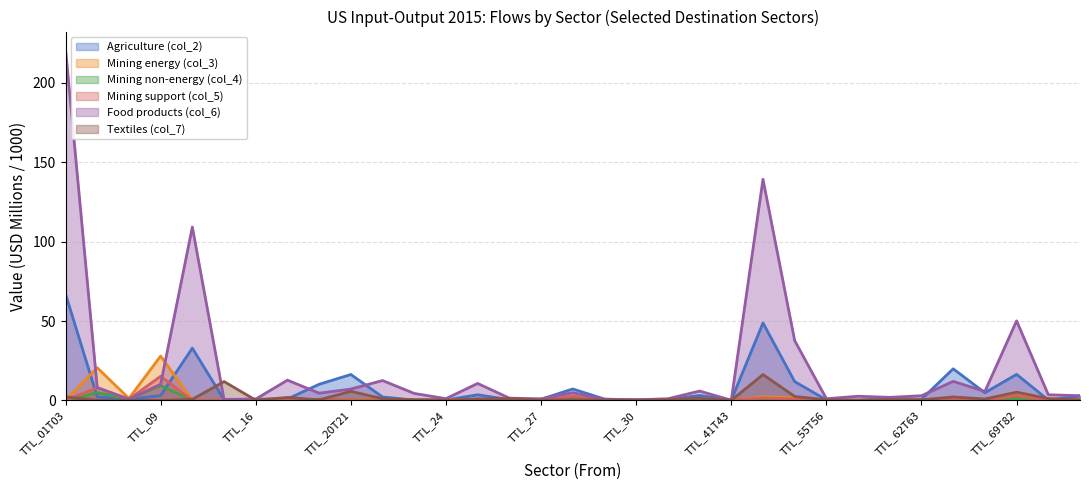

Reading right to left, list all the values displayed in this chart.

Agriculture (col_2): TTL_85=2.8	TTL_84=0.2	TTL_69T82=16.4	TTL_68=4.8	TTL_64T66=19.9	TTL_62T63=0.7	TTL_61=1.1	TTL_58T60=0.1	TTL_55T56=0.3	TTL_49T53=11.8	TTL_45T47=48.8	TTL_41T43=0.2	TTL_35T39=3.1	TTL_31T33=0.4	TTL_30=0.2	TTL_29=0.8	TTL_28=7.2	TTL_27=0.7	TTL_26=0.5	TTL_25=3.5	TTL_24=0.2	TTL_23=0.2	TTL_22=2.1	TTL_20T21=16.3	TTL_19=10.1	TTL_17T18=0.9	TTL_16=0.7	TTL_13T15=0.4	TTL_10T12=32.9	TTL_09=3.1	TTL_07T08=0.6	TTL_05T06=2.2	TTL_01T03=67.0
Mining energy (col_3): TTL_85=0.6	TTL_84=0.4	TTL_69T82=5.0	TTL_68=0.0	TTL_64T66=1.0	TTL_62T63=0.2	TTL_61=0.1	TTL_58T60=0.0	TTL_55T56=0.0	TTL_49T53=1.6	TTL_45T47=2.2	TTL_41T43=0.1	TTL_35T39=1.1	TTL_31T33=0.1	TTL_30=0.1	TTL_29=0.1	TTL_28=2.3	TTL_27=0.1	TTL_26=0.1	TTL_25=0.7	TTL_24=0.3	TTL_23=0.1	TTL_22=0.3	TTL_20T21=0.7	TTL_19=0.5	TTL_17T18=0.1	TTL_16=0.2	TTL_13T15=0.1	TTL_10T12=0.0	TTL_09=27.9	TTL_07T08=1.2	TTL_05T06=20.6	TTL_01T03=0.1
Mining non-energy (col_4): TTL_85=0.2	TTL_84=0.2	TTL_69T82=0.9	TTL_68=0.1	TTL_64T66=0.5	TTL_62T63=0.0	TTL_61=0.1	TTL_58T60=0.0	TTL_55T56=0.0	TTL_49T53=0.7	TTL_45T47=1.3	TTL_41T43=0.0	TTL_35T39=0.6	TTL_31T33=0.0	TTL_30=0.0	TTL_29=0.1	TTL_28=1.1	TTL_27=0.1	TTL_26=0.1	TTL_25=0.3	TTL_24=0.1	TTL_23=0.2	TTL_22=0.2	TTL_20T21=0.3	TTL_19=0.7	TTL_17T18=0.1	TTL_16=0.1	TTL_13T15=0.0	TTL_10T12=0.0	TTL_09=9.3	TTL_07T08=0.8	TTL_05T06=4.8	TTL_01T03=0.0
Mining support (col_5): TTL_85=0.0	TTL_84=0.0	TTL_69T82=2.8	TTL_68=0.0	TTL_64T66=0.9	TTL_62T63=0.0	TTL_61=0.1	TTL_58T60=0.0	TTL_55T56=0.2	TTL_49T53=0.7	TTL_45T47=1.5	TTL_41T43=0.0	TTL_35T39=0.3	TTL_31T33=0.1	TTL_30=0.1	TTL_29=0.1	TTL_28=2.6	TTL_27=0.1	TTL_26=0.2	TTL_25=0.3	TTL_24=0.4	TTL_23=0.1	TTL_22=0.1	TTL_20T21=0.3	TTL_19=0.4	TTL_17T18=0.0	TTL_16=0.0	TTL_13T15=0.0	TTL_10T12=0.0	TTL_09=15.2	TTL_07T08=0.7	TTL_05T06=8.0	TTL_01T03=0.0
Food products (col_6): TTL_85=2.9	TTL_84=3.5	TTL_69T82=50.1	TTL_68=5.6	TTL_64T66=12.0	TTL_62T63=2.9	TTL_61=1.9	TTL_58T60=2.6	TTL_55T56=1.0	TTL_49T53=37.7	TTL_45T47=139.3	TTL_41T43=0.1	TTL_35T39=5.9	TTL_31T33=1.0	TTL_30=0.3	TTL_29=0.6	TTL_28=4.9	TTL_27=0.9	TTL_26=1.4	TTL_25=10.6	TTL_24=1.1	TTL_23=4.4	TTL_22=12.5	TTL_20T21=7.1	TTL_19=4.5	TTL_17T18=12.7	TTL_16=0.8	TTL_13T15=0.6	TTL_10T12=109.2	TTL_09=10.2	TTL_07T08=0.7	TTL_05T06=8.1	TTL_01T03=221.3
Textiles (col_7): TTL_85=0.3	TTL_84=1.1	TTL_69T82=5.1	TTL_68=0.9	TTL_64T66=2.1	TTL_62T63=0.3	TTL_61=0.4	TTL_58T60=0.1	TTL_55T56=0.3	TTL_49T53=2.5	TTL_45T47=16.3	TTL_41T43=0.0	TTL_35T39=1.3	TTL_31T33=0.5	TTL_30=0.1	TTL_29=0.2	TTL_28=0.4	TTL_27=0.2	TTL_26=1.1	TTL_25=0.9	TTL_24=0.1	TTL_23=0.3	TTL_22=1.0	TTL_20T21=5.7	TTL_19=0.3	TTL_17T18=1.8	TTL_16=0.1	TTL_13T15=11.9	TTL_10T12=0.6	TTL_09=0.0	TTL_07T08=0.0	TTL_05T06=0.1	TTL_01T03=2.2